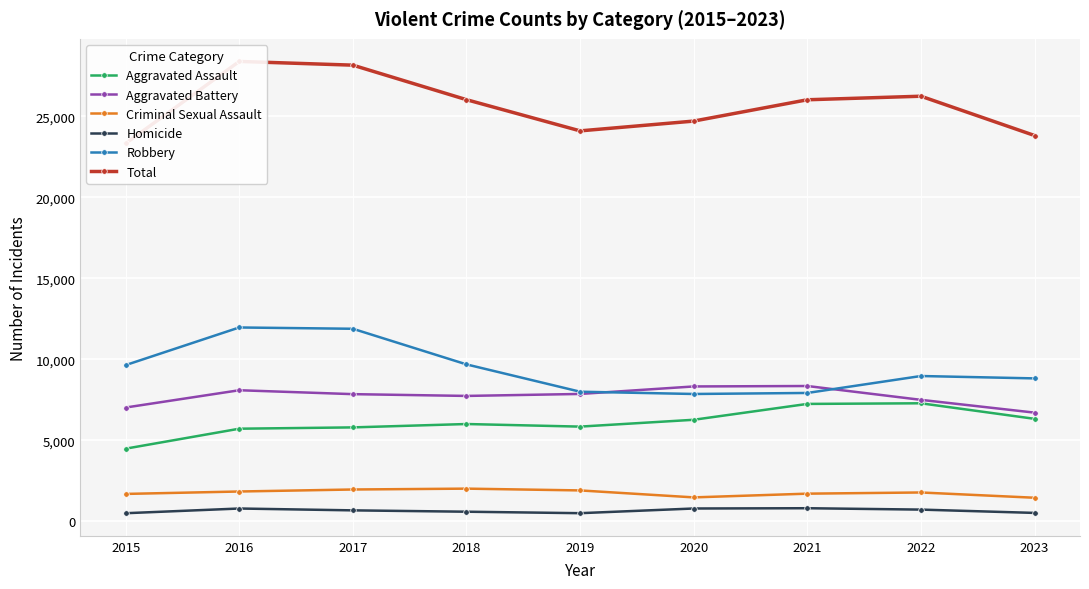

What is the average value of the Criminal Sexual Assault series?

1756